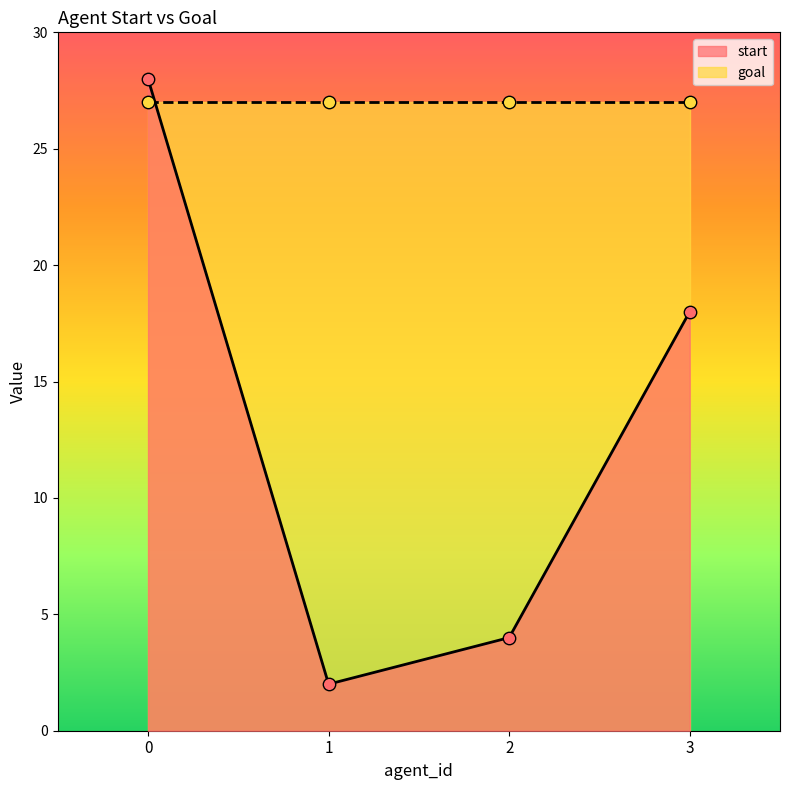

What is the change in value from 0 to 2?

-24